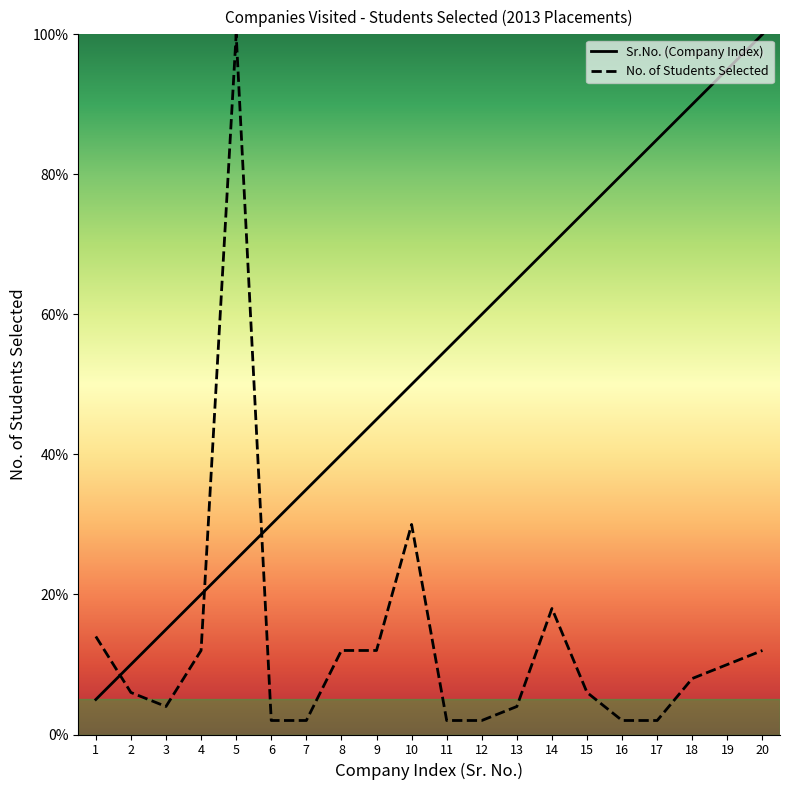

How many lines are shown in the chart?

2